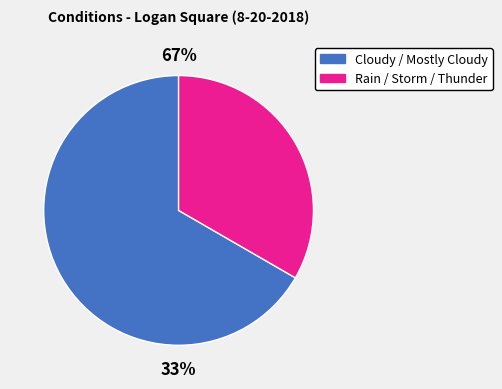

What is the smallest slice in the pie chart?

Rain